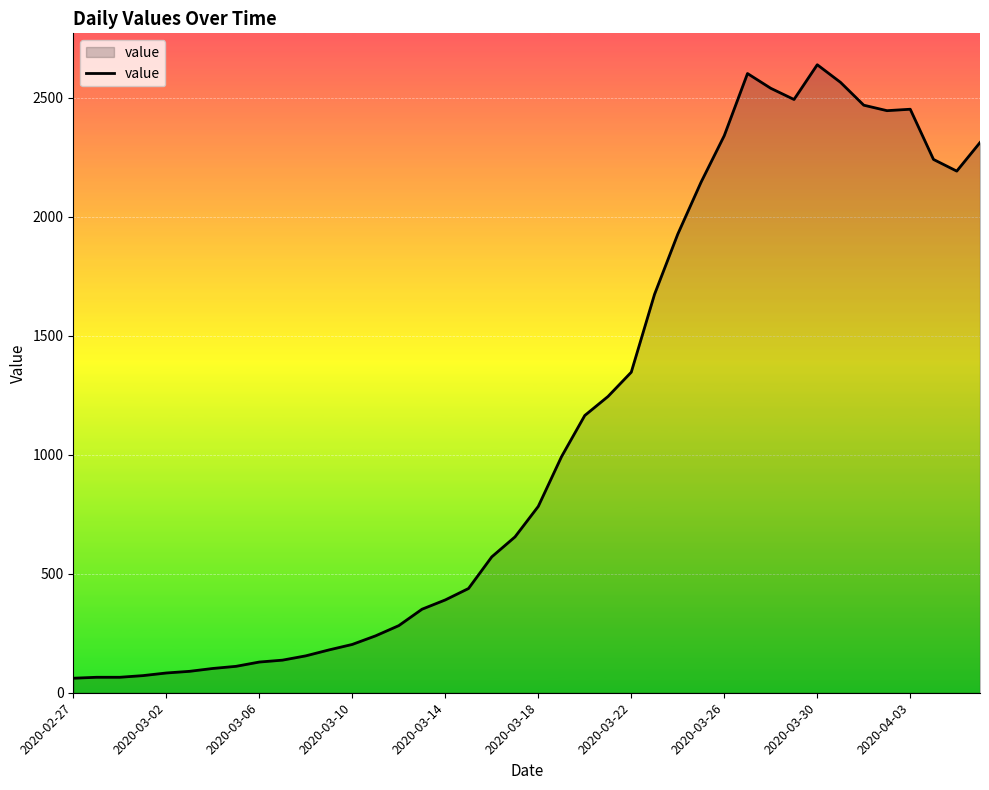

What is the difference between the maximum and minimum values?

2578